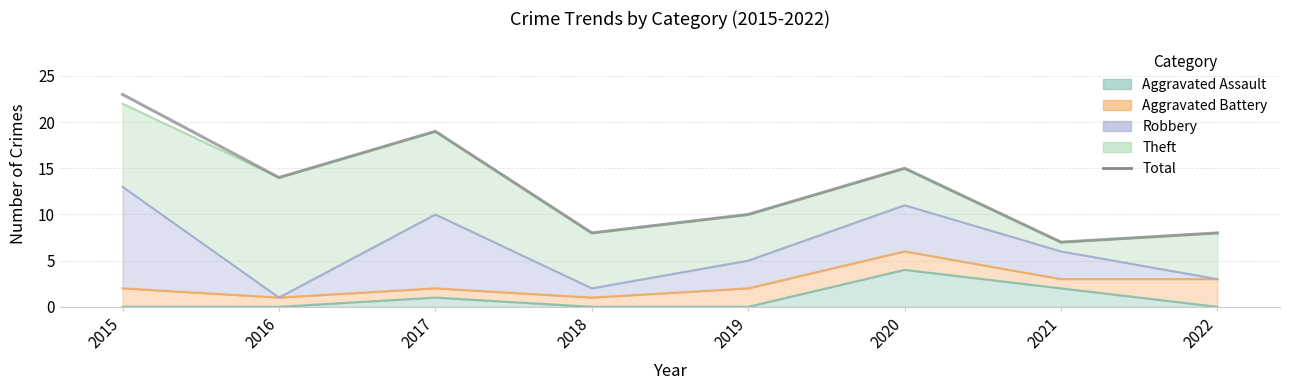

What is the greatest value displayed?

23